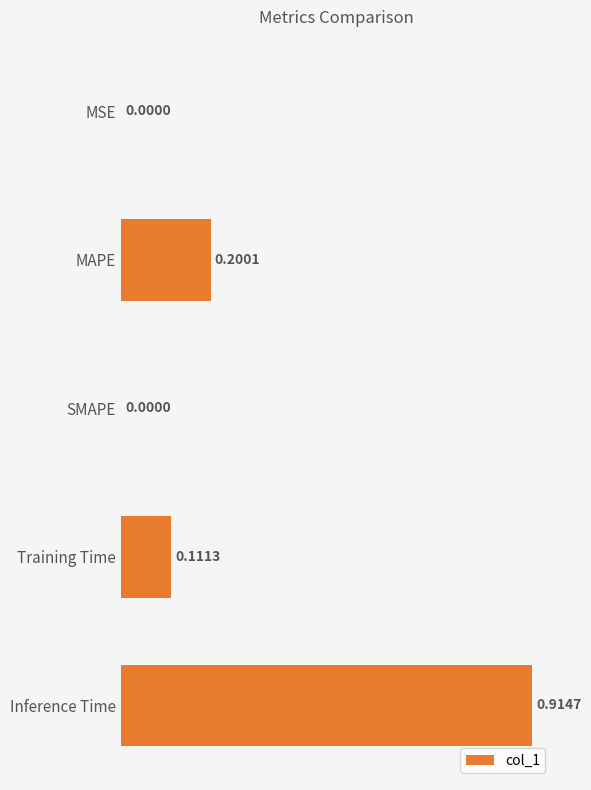

What is the sum of all values?

1.2